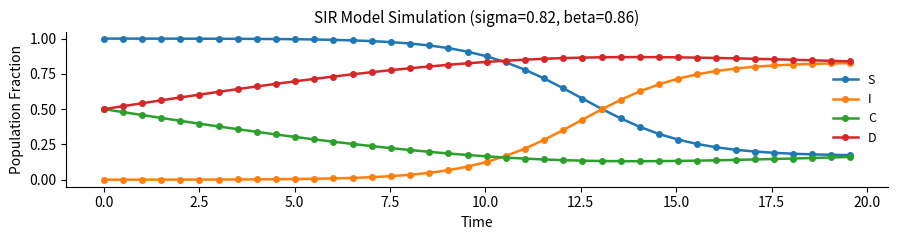

True or false: S and D cross at least once.

True